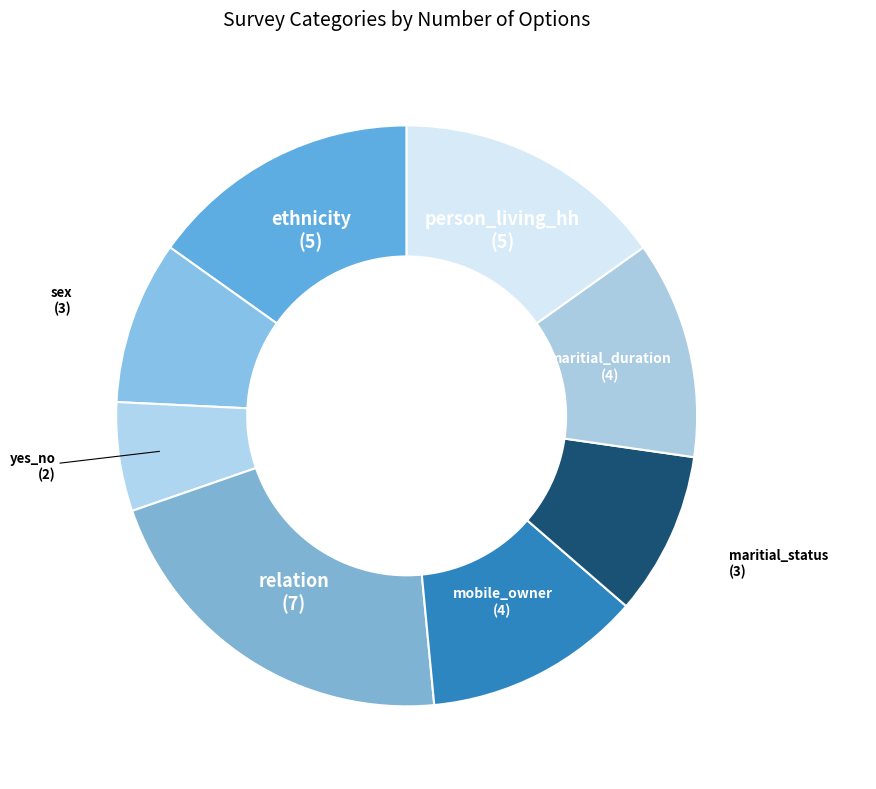

Which has a higher value, person_living_hh or relation?

relation